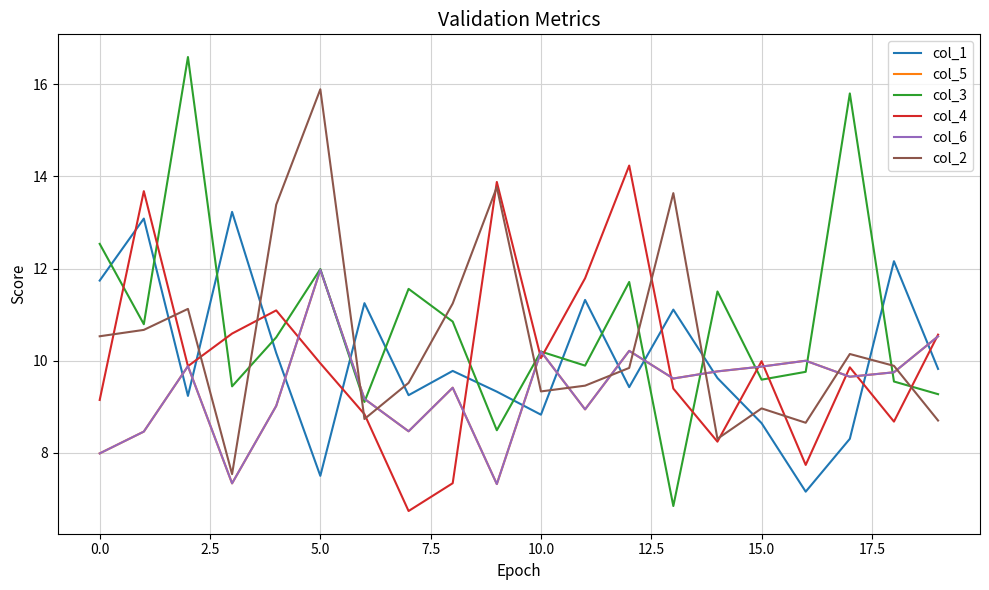

Is this an area chart (filled region under the line)?

No